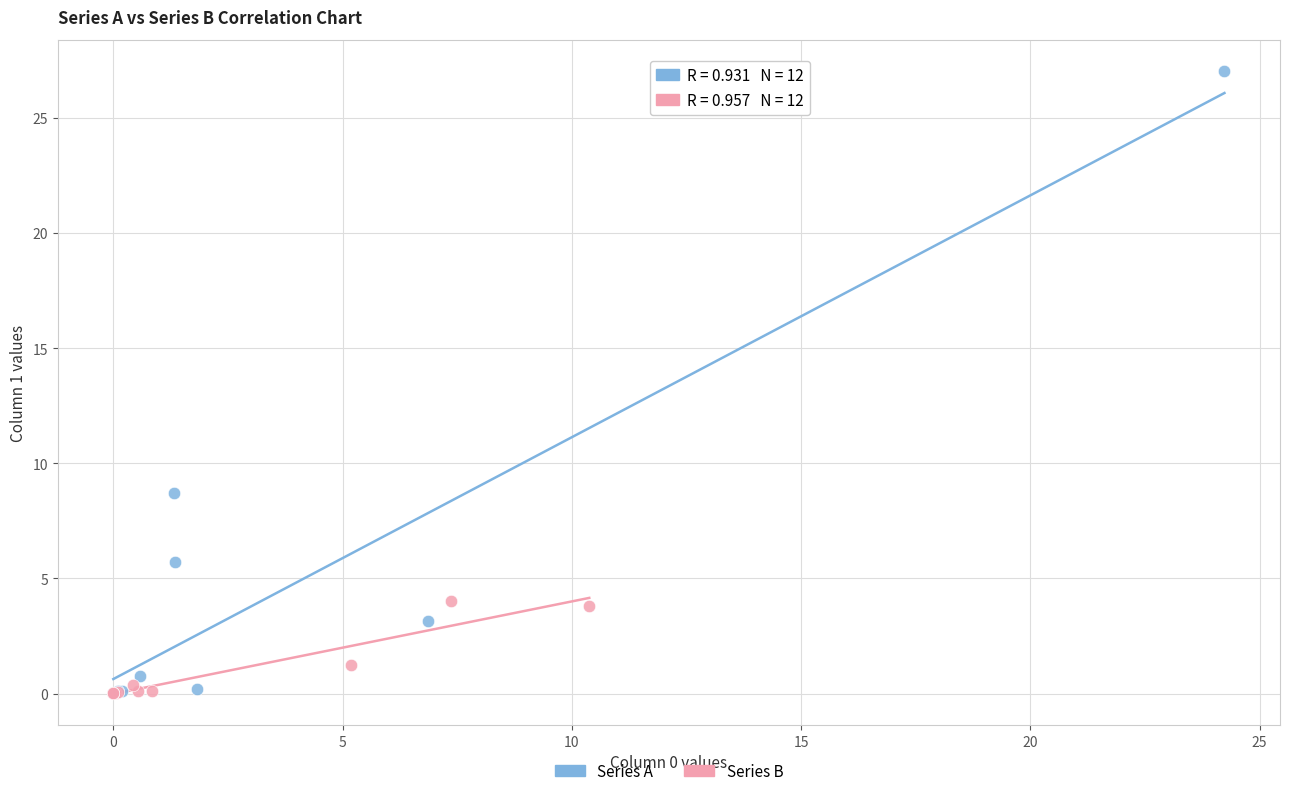

Which series has the widest spread of Y values?

Series A